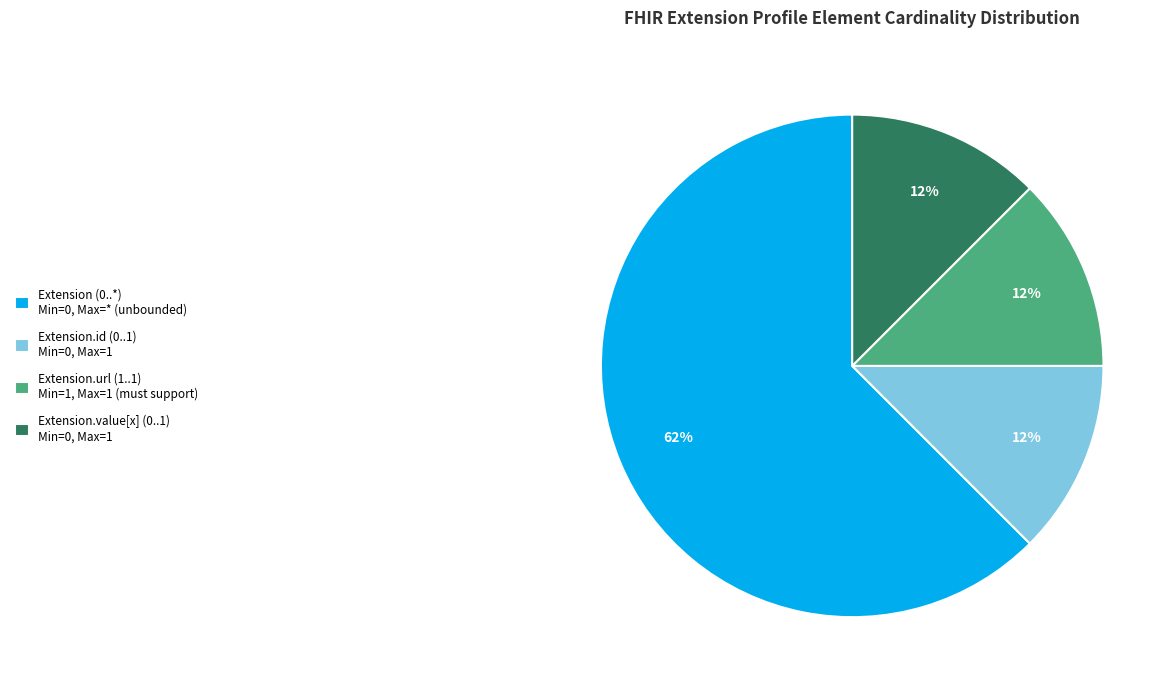

To the nearest percent, what is the average slice percentage?

25%